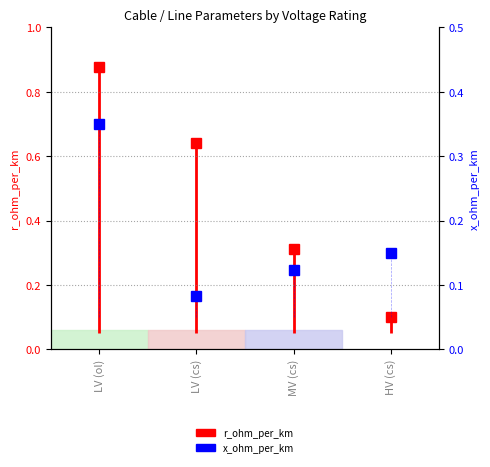

Is it true that the value at LV (ol) is 0.5?

False